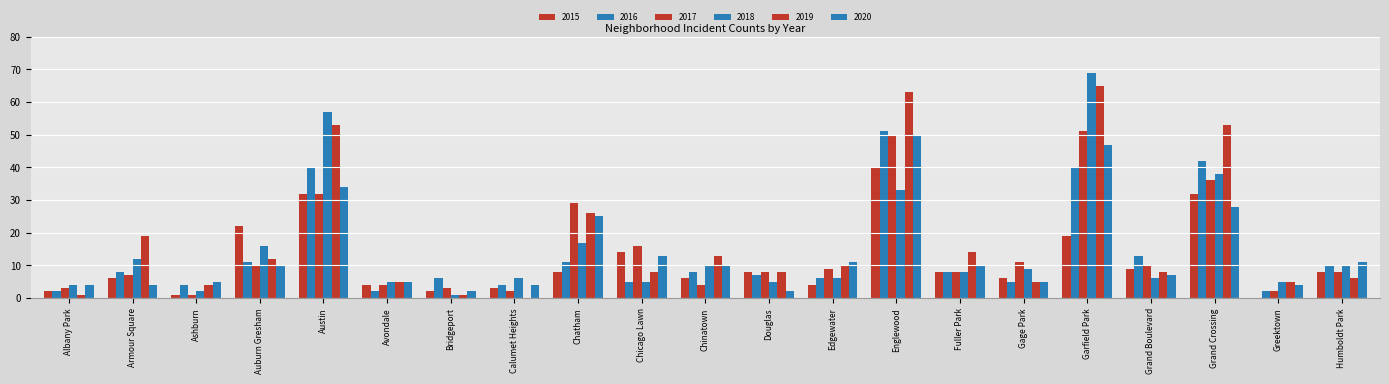

Which series has the largest total across all categories?

2019